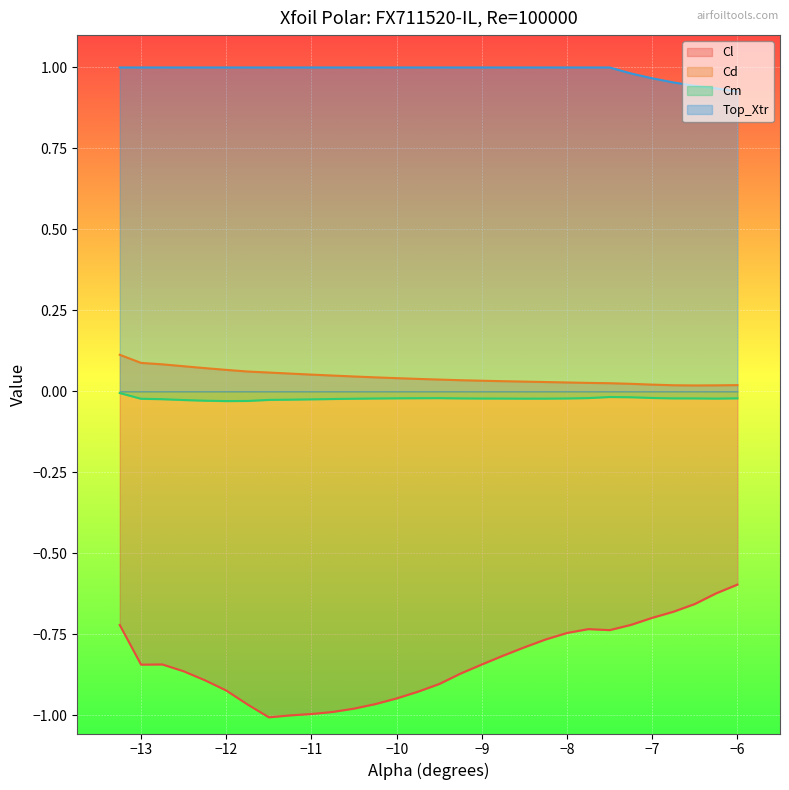

Which series has the largest total across all categories?

Top_Xtr